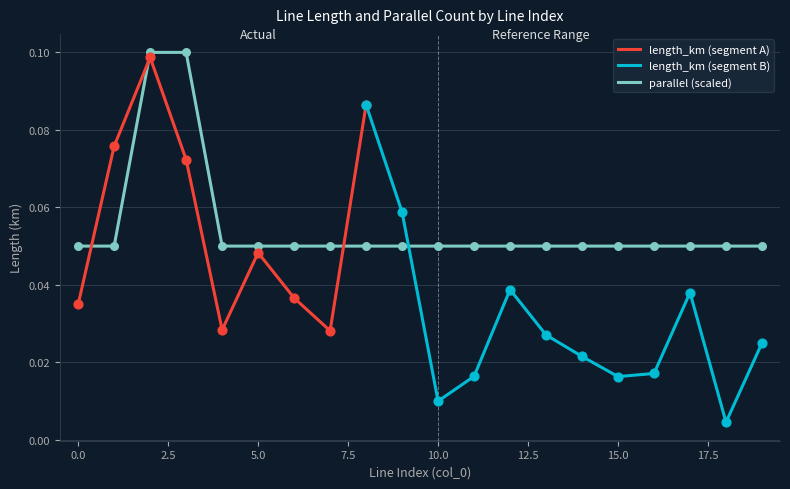

Which has a higher value, line_19 or line_3?

line_3